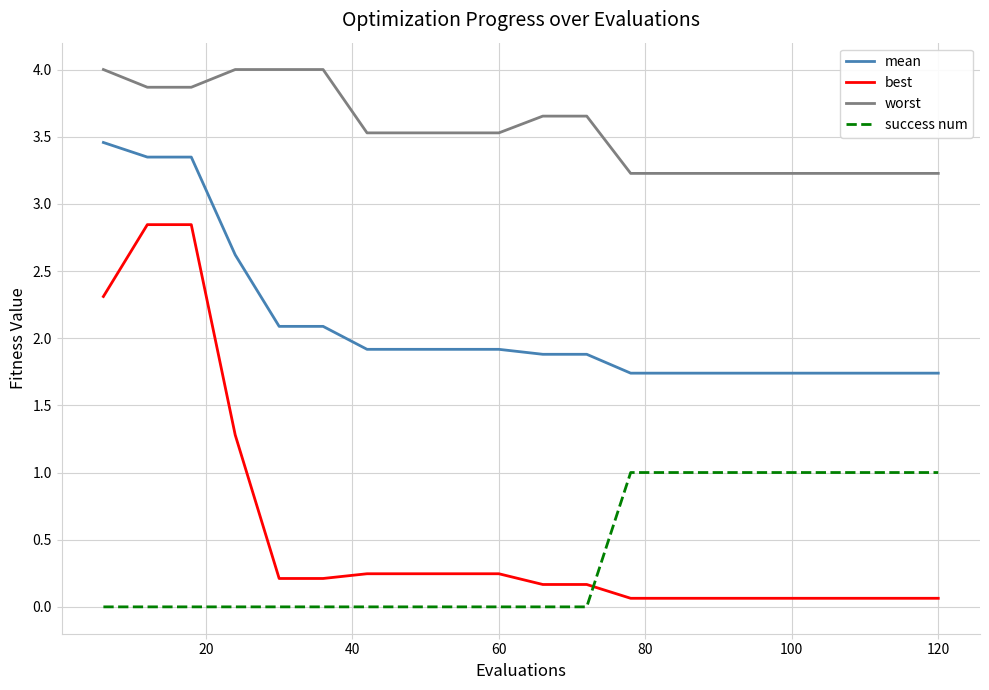

True or false: mean and success num intersect in this chart.

False